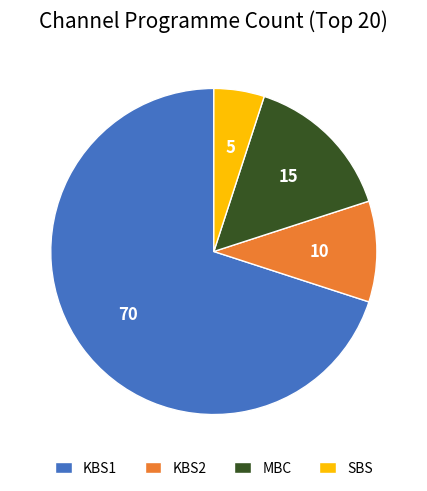

The KBS1 slice represents 80% of the pie. True or false?

False